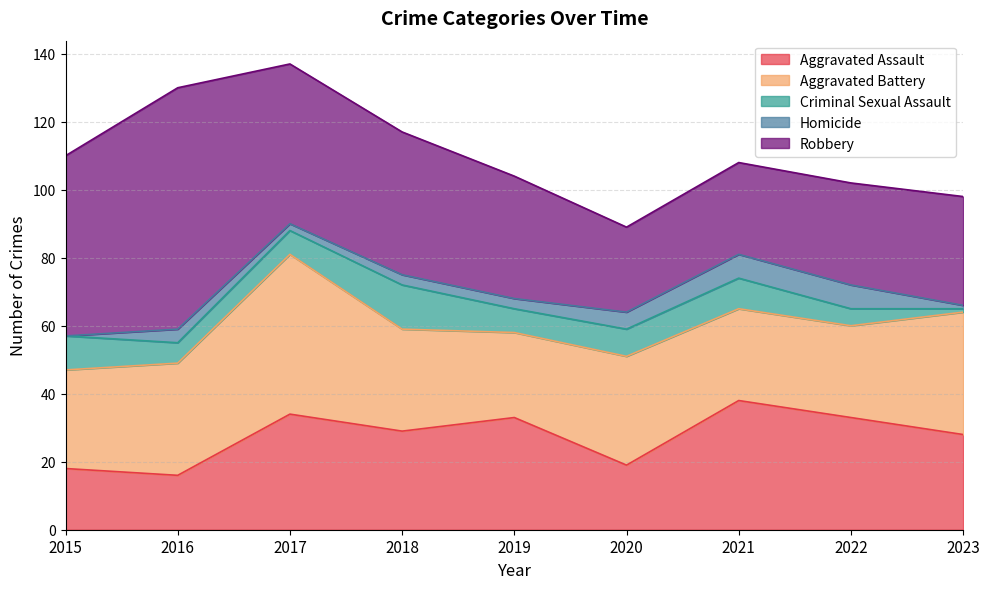

What is the value of the Robbery point at the 9th from the left?

32